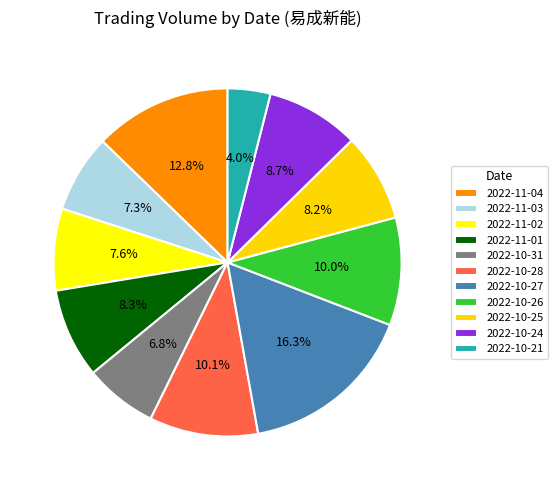

Which slice is the smallest?

2022-10-21